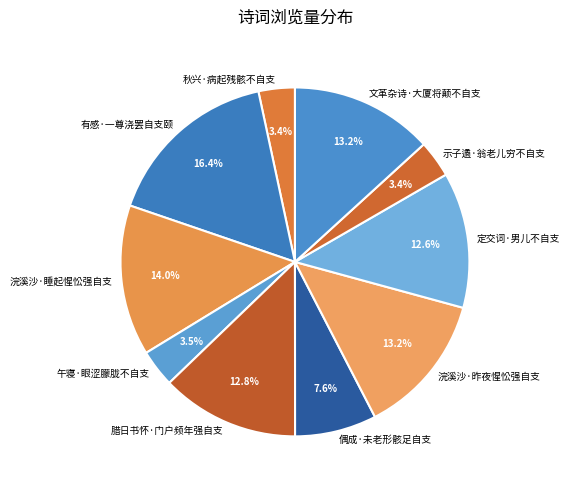

What percentage is the 文革杂诗·大厦将颠不自支 slice, to the nearest percent?

13%